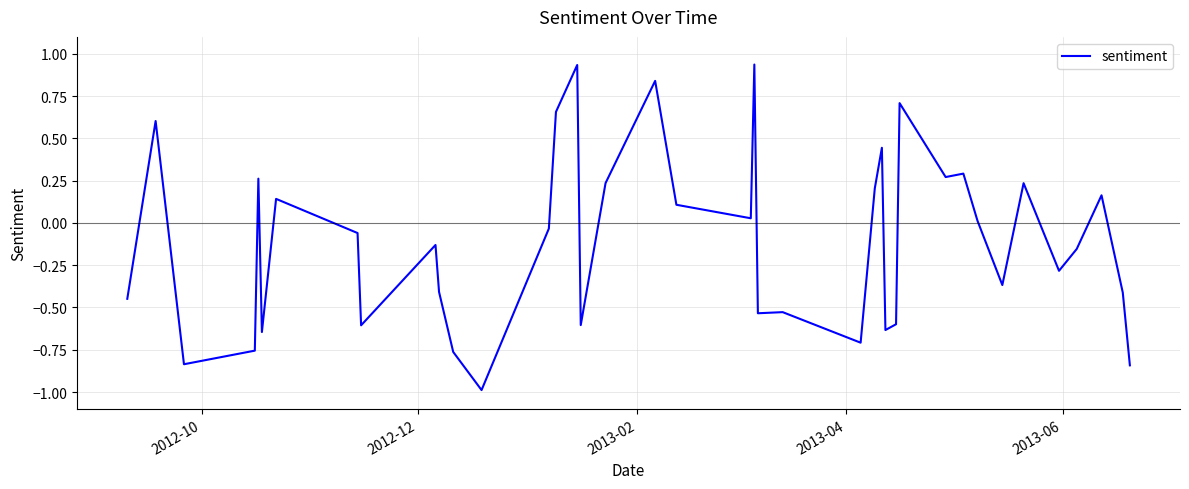

What is the minimum value shown in the chart?

-1.0